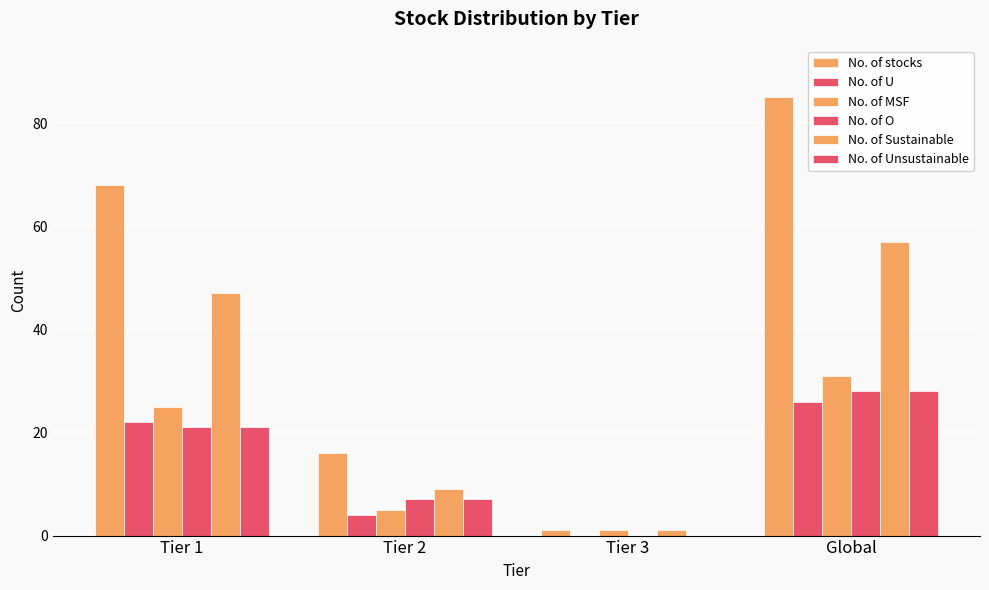

At which category is the sum across all series the highest?

Global